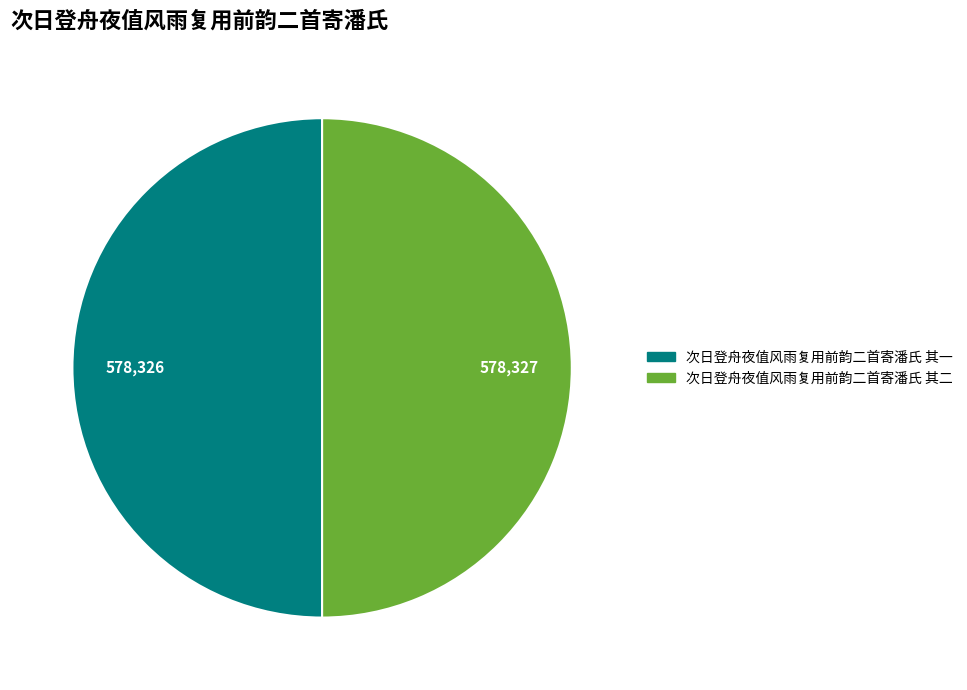

How many segments does this pie chart have?

2